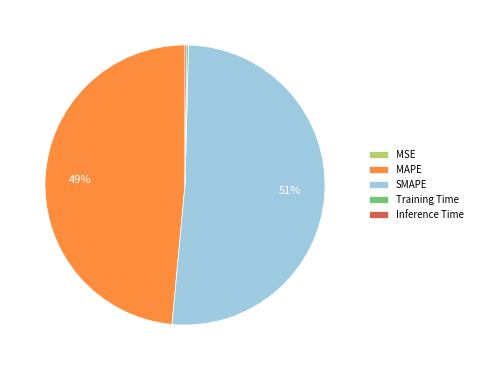

To the nearest percent, what is the difference between the largest and smallest slice percentages?

51%